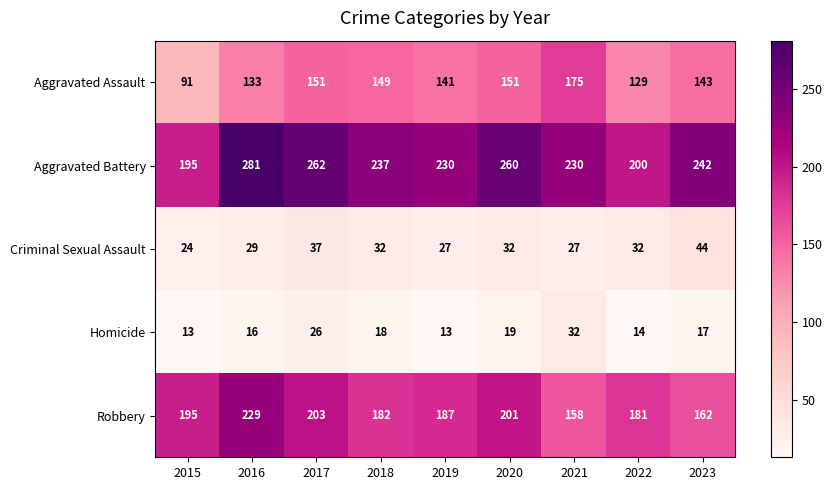

What is the total value across all series at 2023?

608